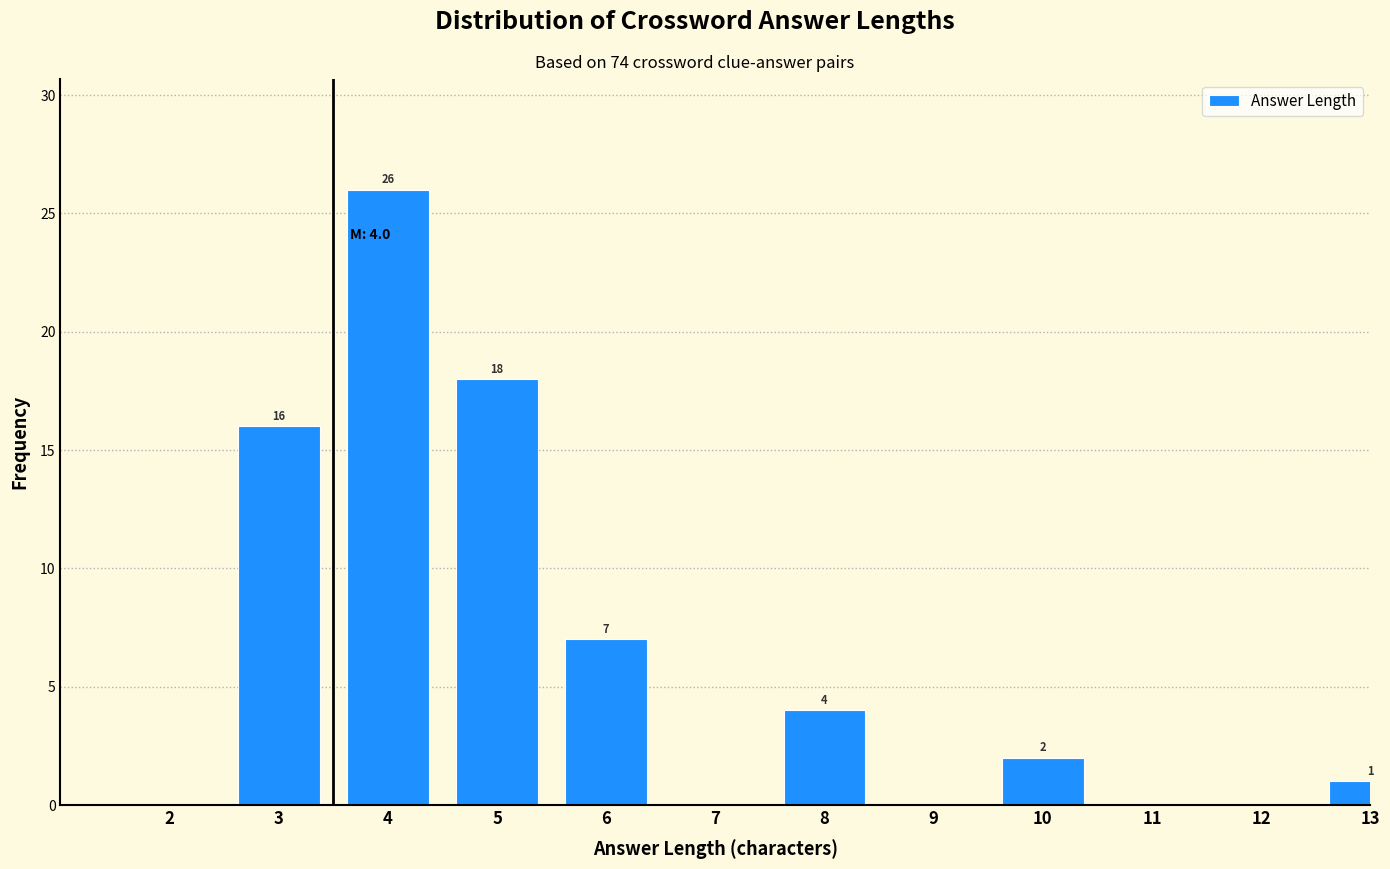

Reading right to left, extract all data points from this chart.

13=1	12=0	11=0	10=2	9=0	8=4	7=0	6=7	5=18	4=26	3=16	2=0